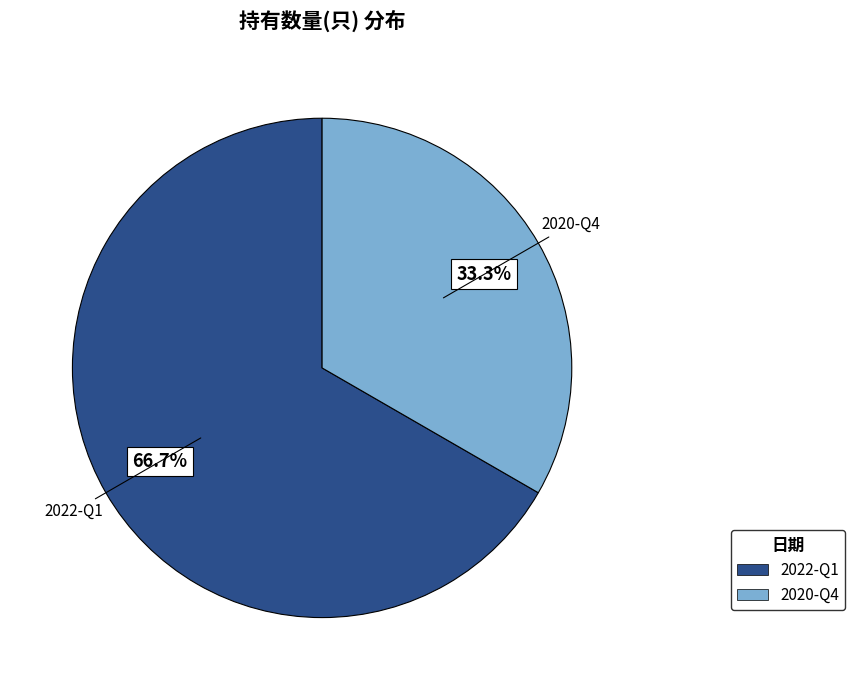

Between 2020-Q4 and 2022-Q1, which is larger?

2022-Q1